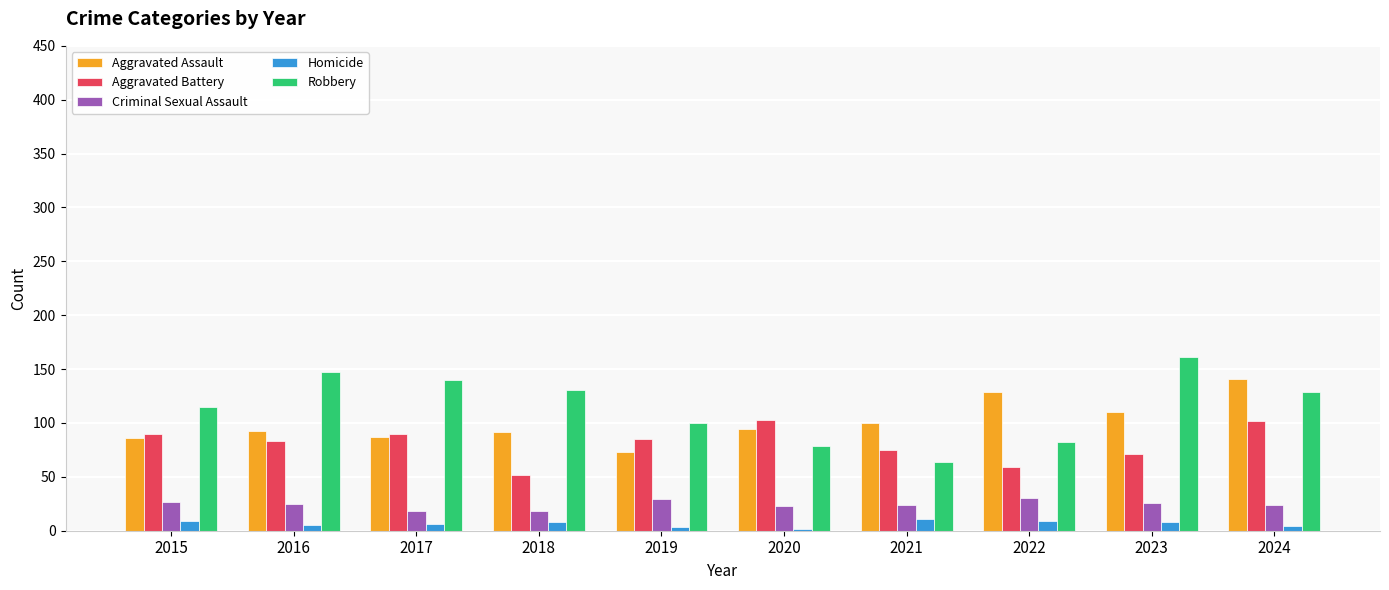

What is the value of the Homicide bar at the 8th from the left?

9